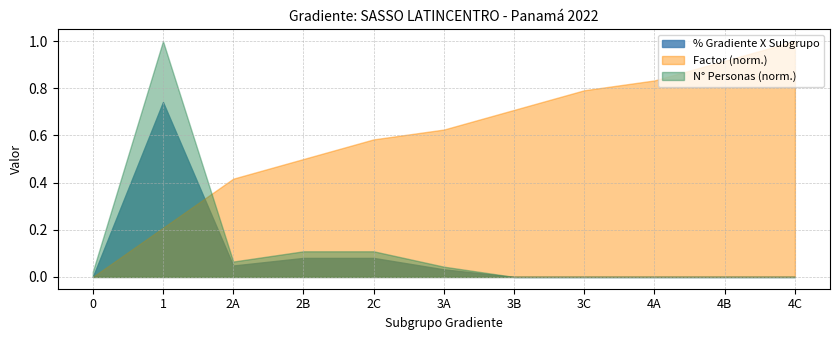

Which series has the largest total across all categories?

Factor (norm.)